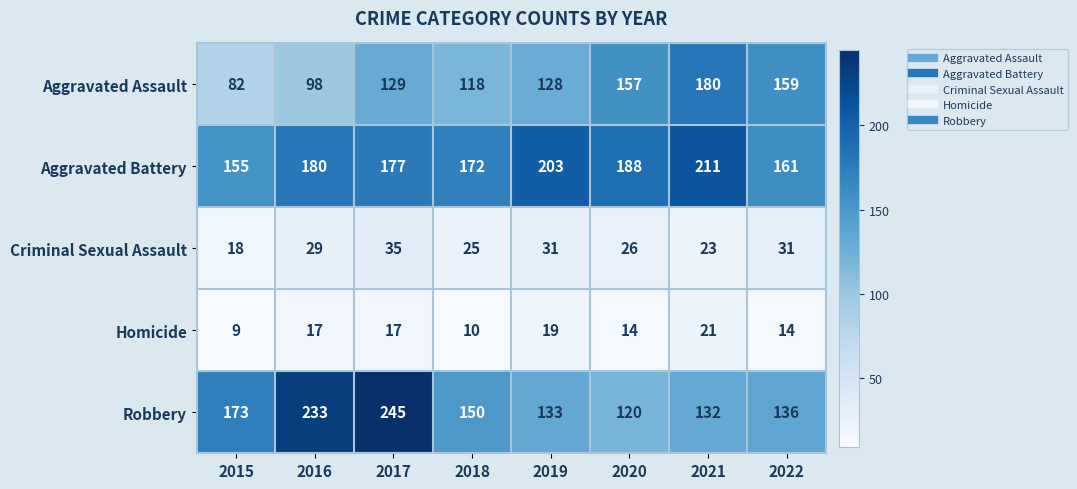

Where is Aggravated Battery nearest to the value 183?

2016